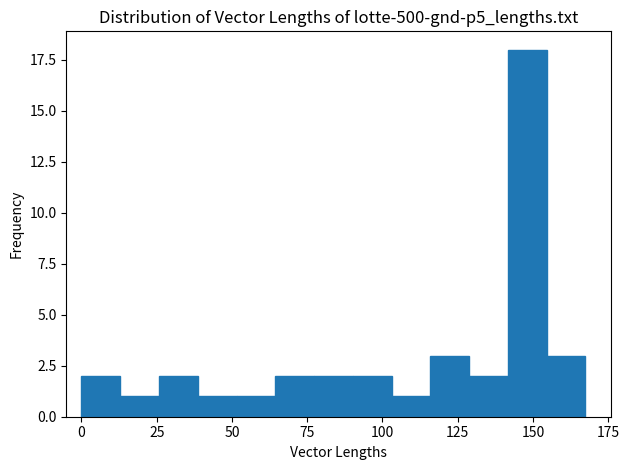

Around what value on the x-axis is the tallest bar? Give the approximate position of its centre, as read against the axis.

150